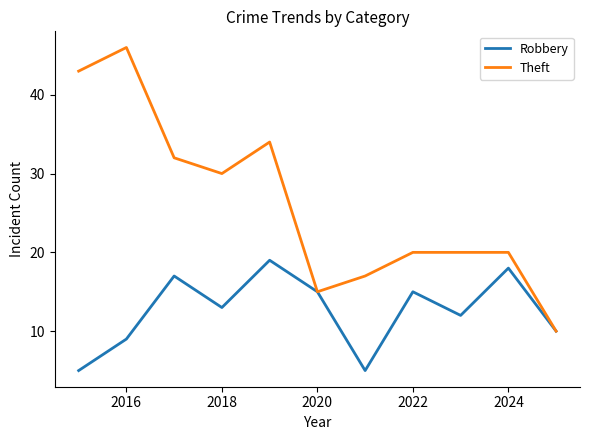

List the series in order of their peak value, lowest first.

Robbery, Theft